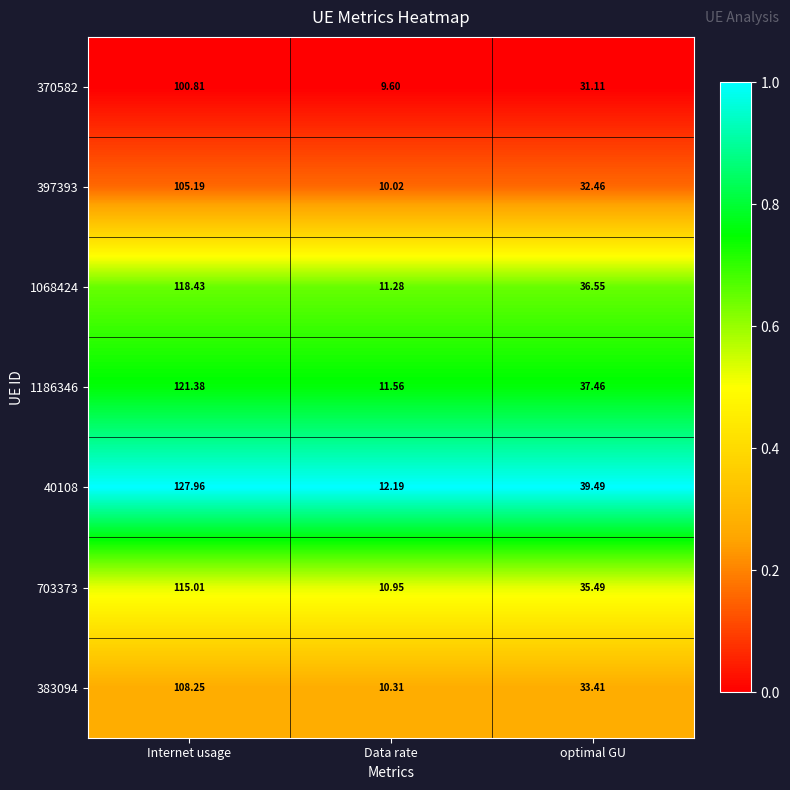

At which category is the sum across all series the highest?

Internet usage